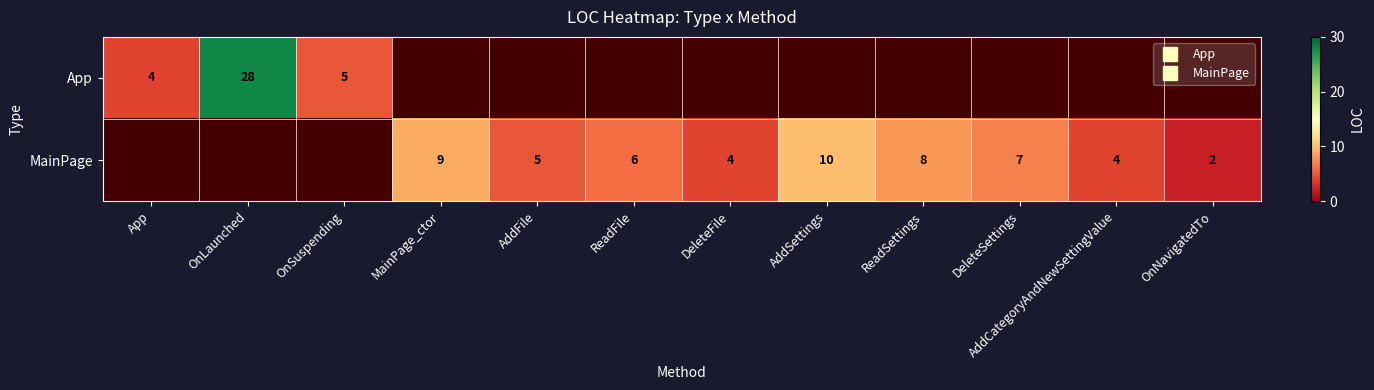

How many series are shown in this chart?

2